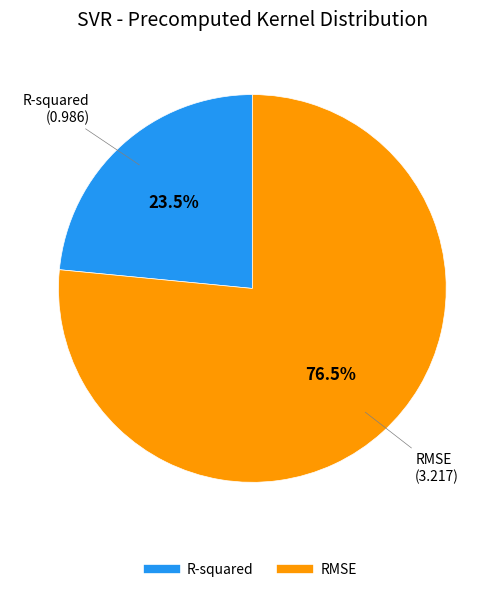

Which slice is the smallest?

R-squared